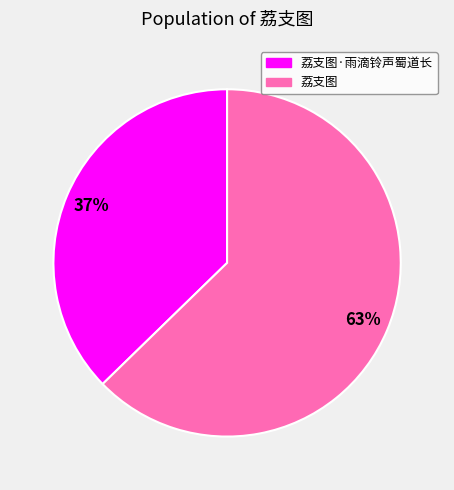

Does any single category account for the majority?

Yes